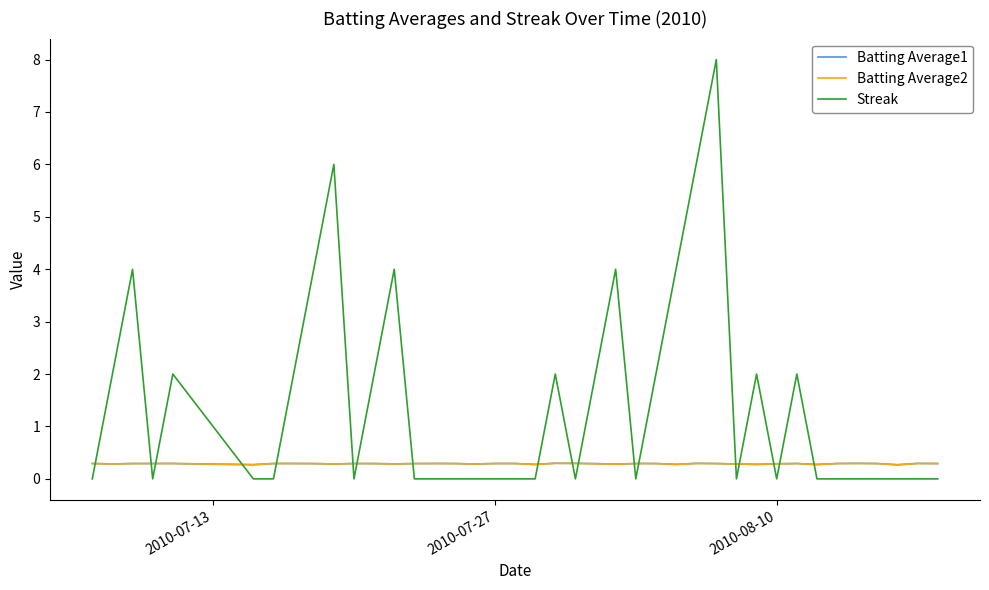

True or false: Streak and Batting Average2 intersect in this chart.

True